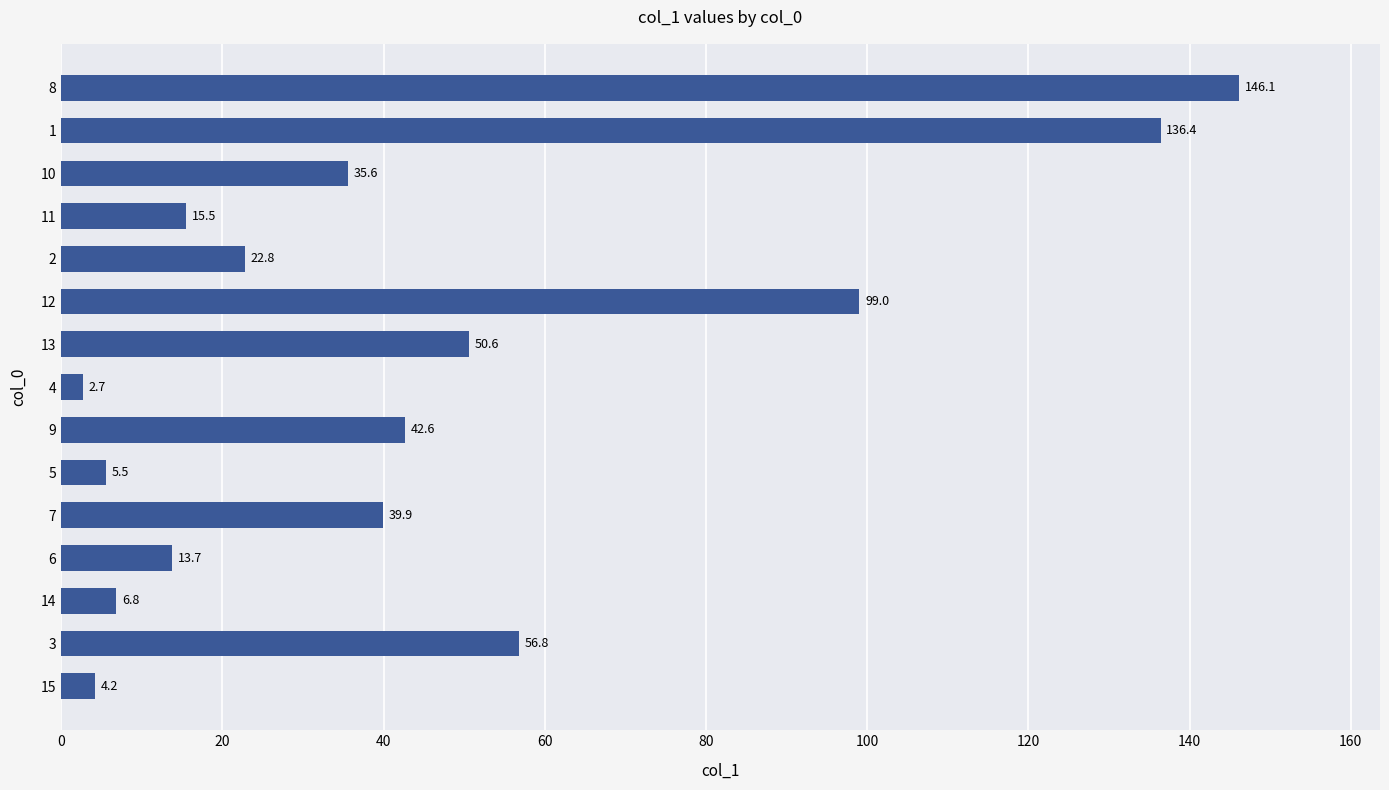

Which has a higher value, 11 or 9?

9